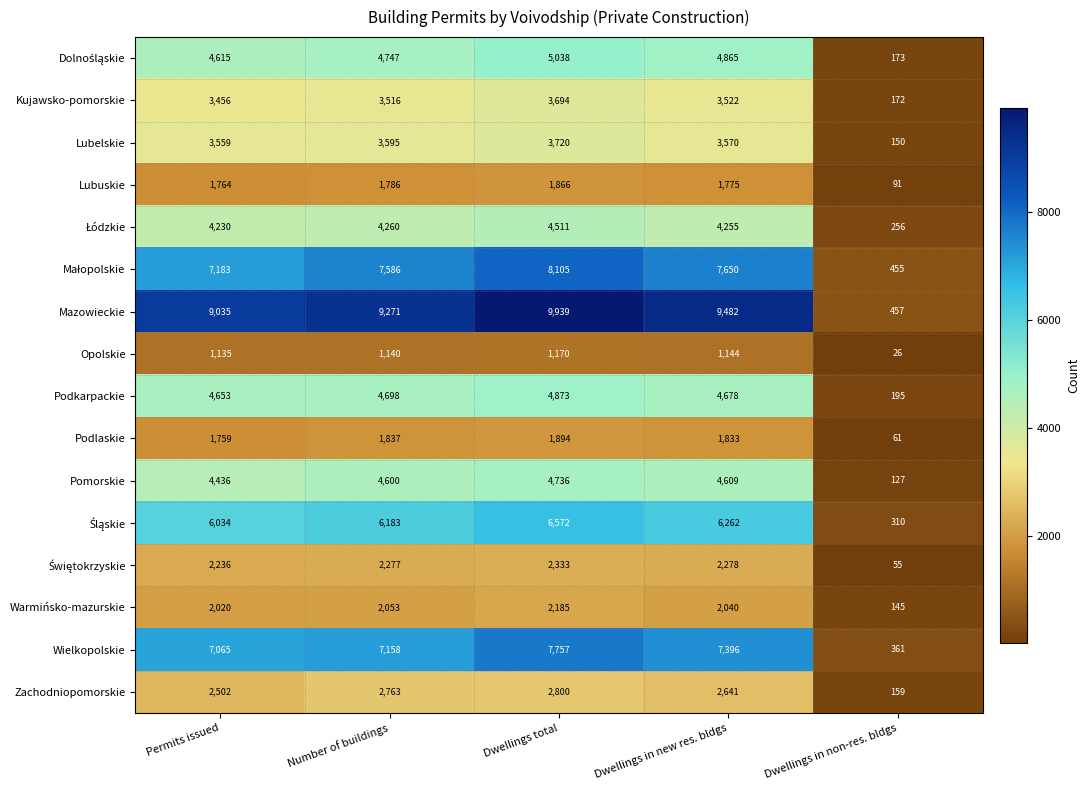

At how many categories does at least one series exceed 2963?

4